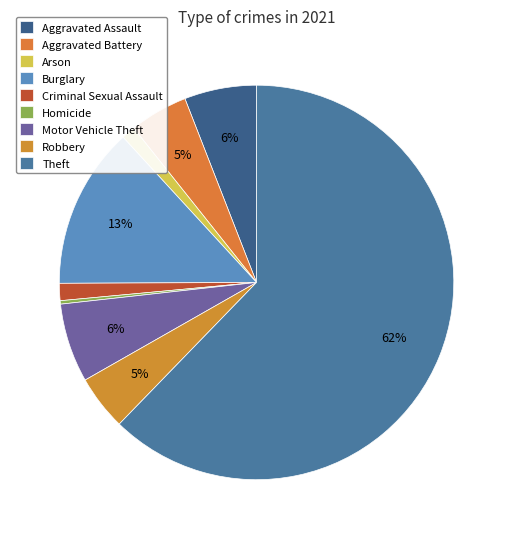

Is it true that Burglary is 13% of the pie?

True